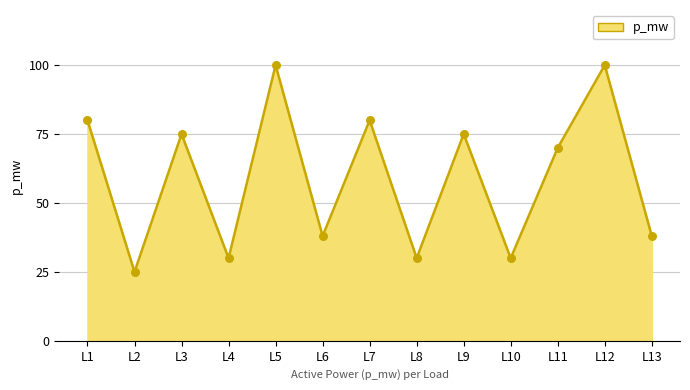

What is the ratio of the value at L10 to the value at L8?

1.0